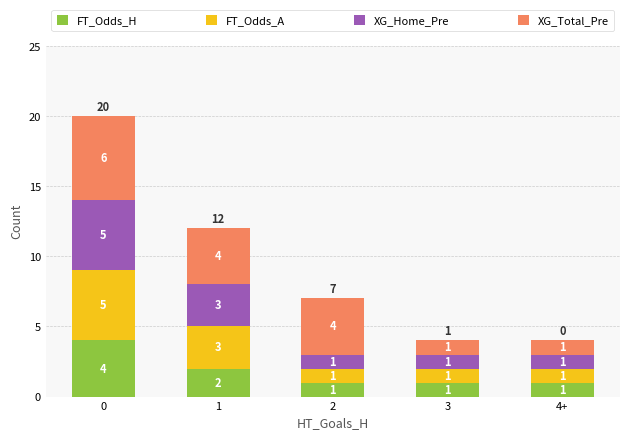

Reading right to left, transcribe the values for FT_Odds_H.

1	1	1	2	4